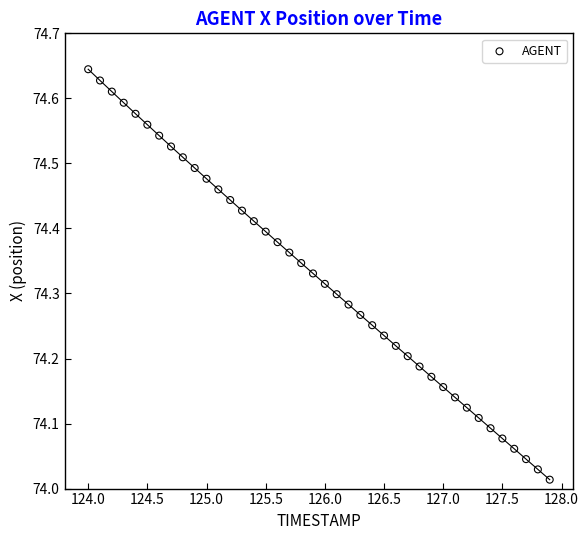

What is the range of Y values (max minus min)?

0.6